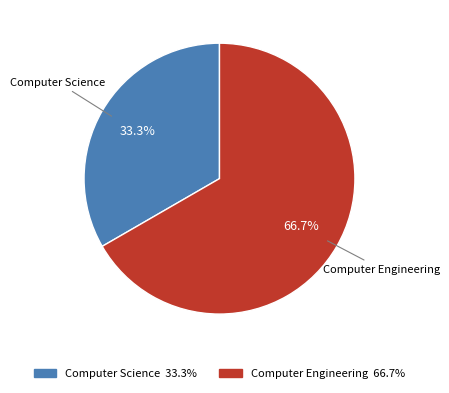

Approximately how many times larger is the value at Computer Science compared to Computer Engineering?

0.5